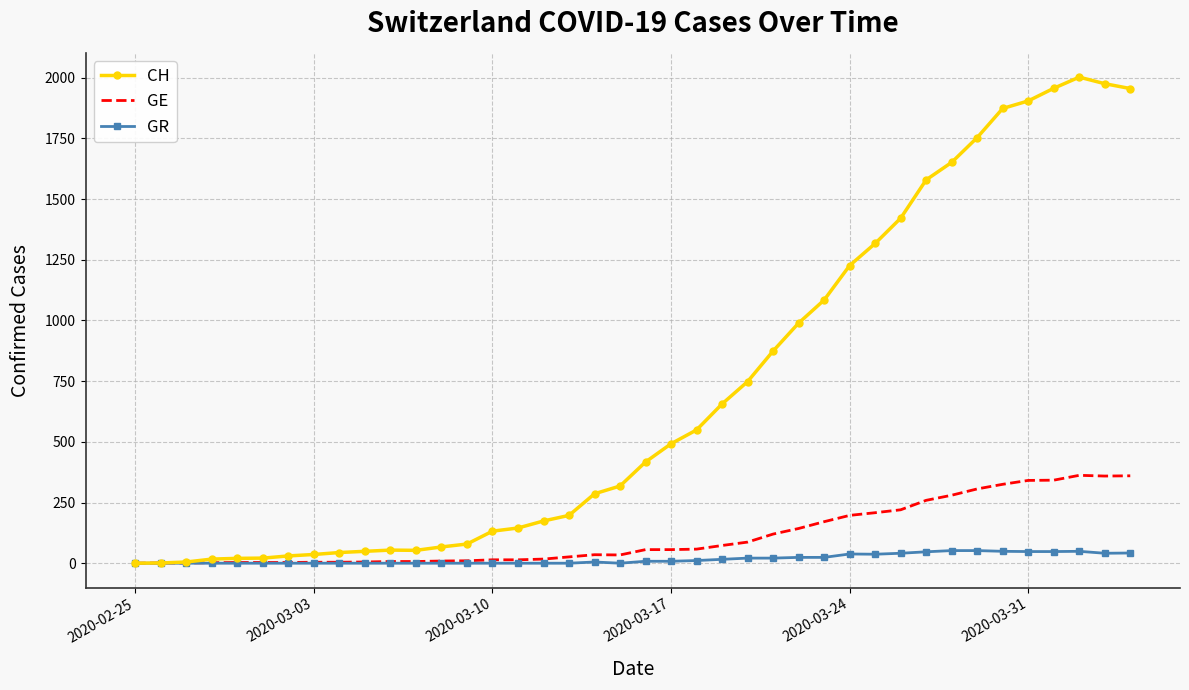

Which series has the widest spread of values?

CH